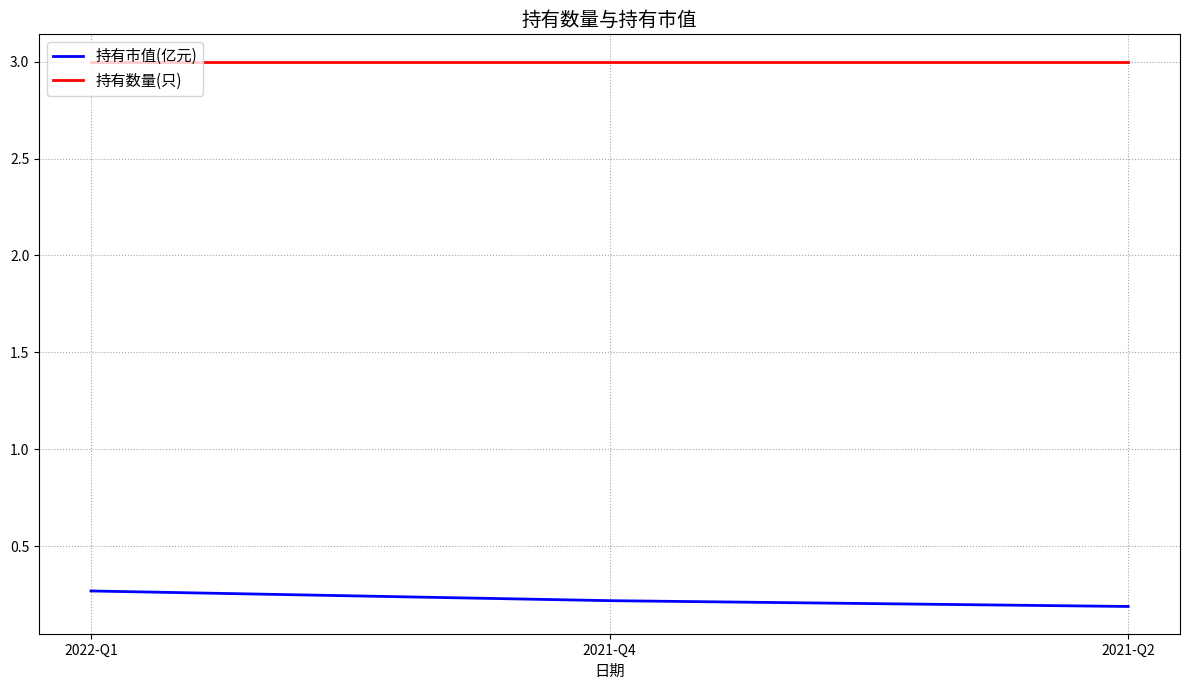

What is the difference between the highest and lowest values at 2022-Q1?

2.7